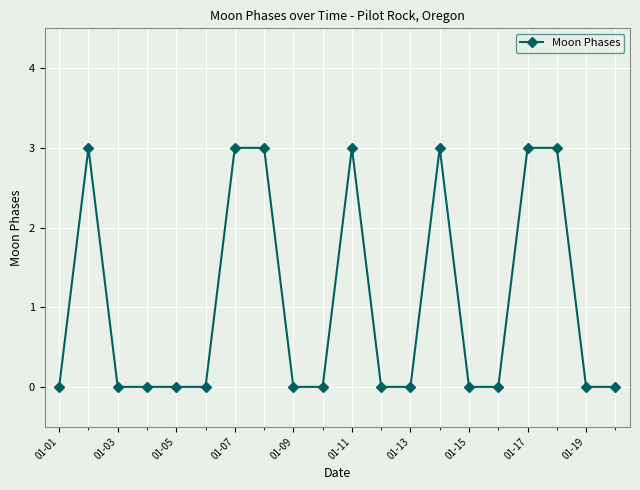

What is the difference between the second highest and minimum values?

3